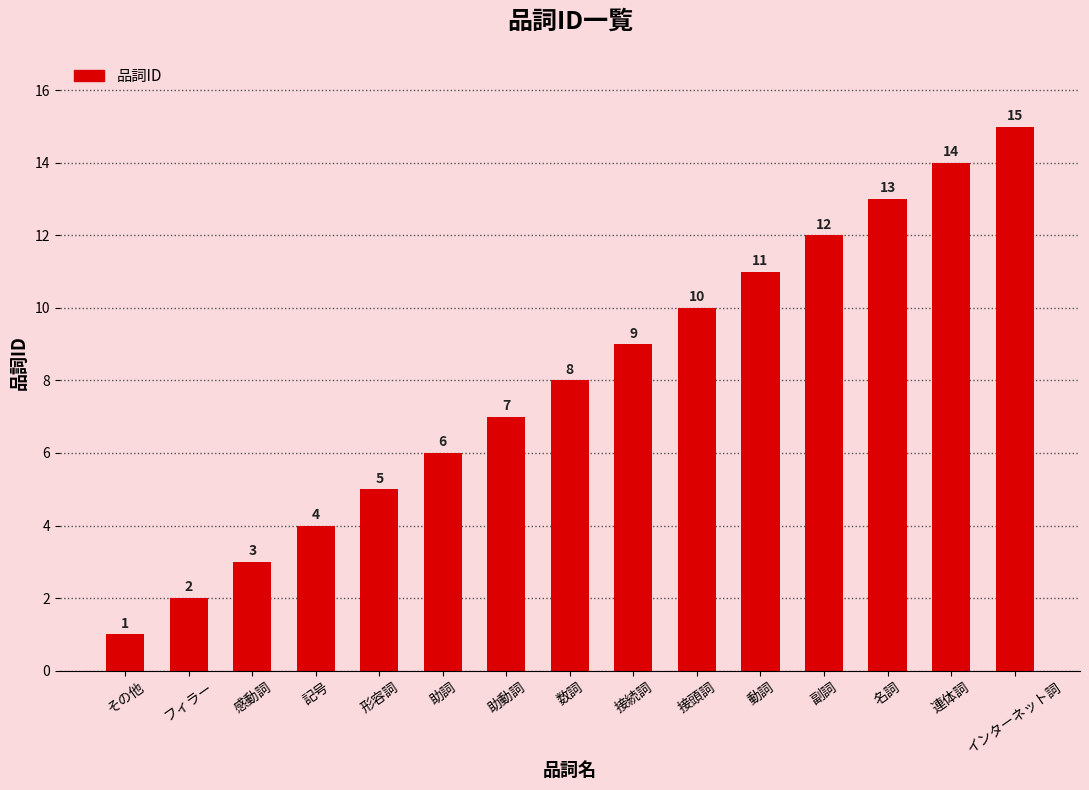

Which has a higher value, 記号 or 接頭詞?

接頭詞